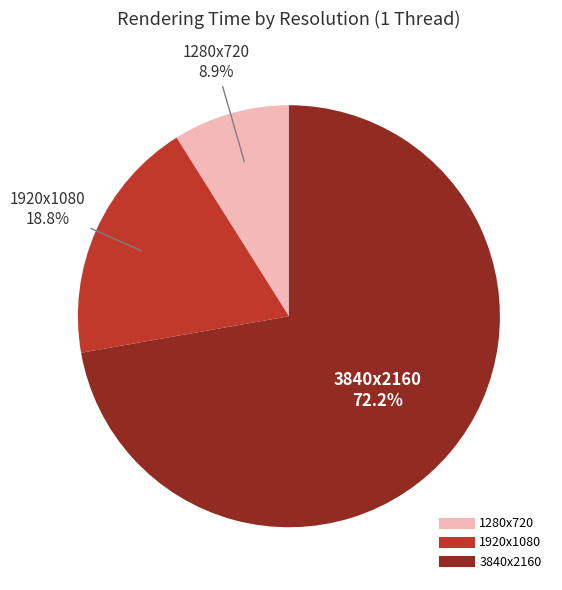

Rank the categories by value from lowest to highest.

1280x720, 1920x1080, 3840x2160